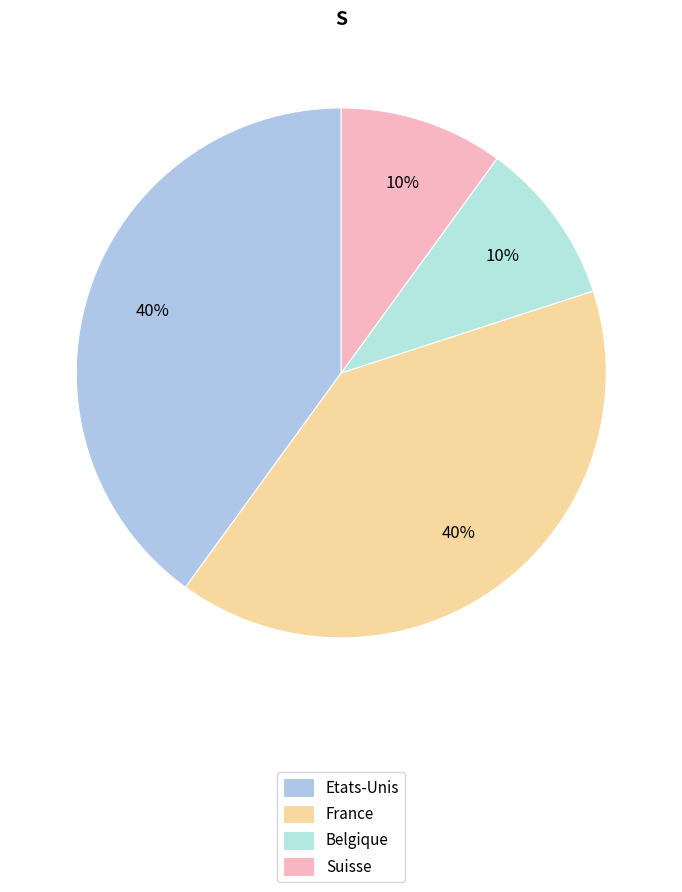

To the nearest percent, what percentage of the pie is France?

40%